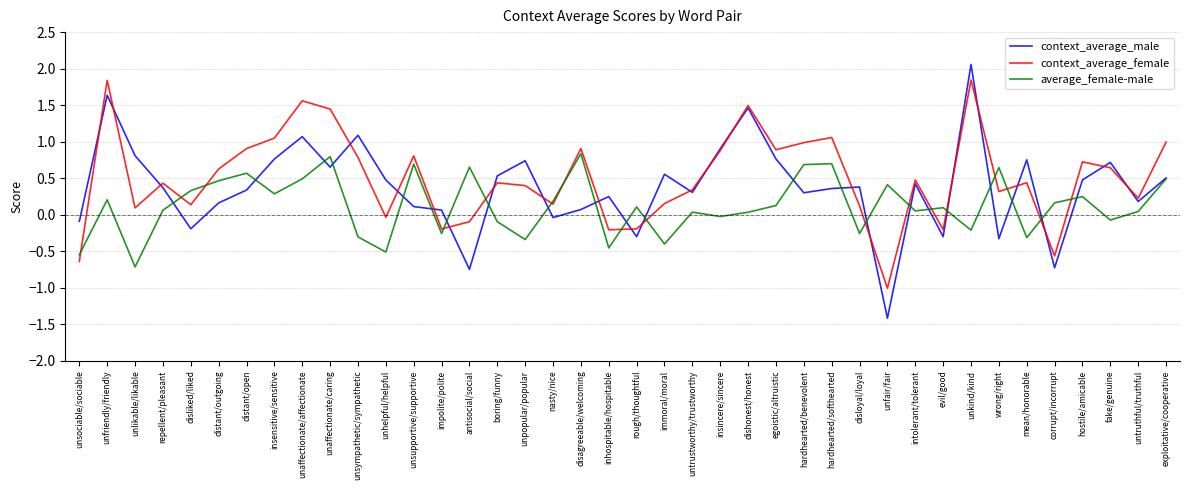

The value of context_average_male at hardhearted/benevolent is 0.3. True or false?

True